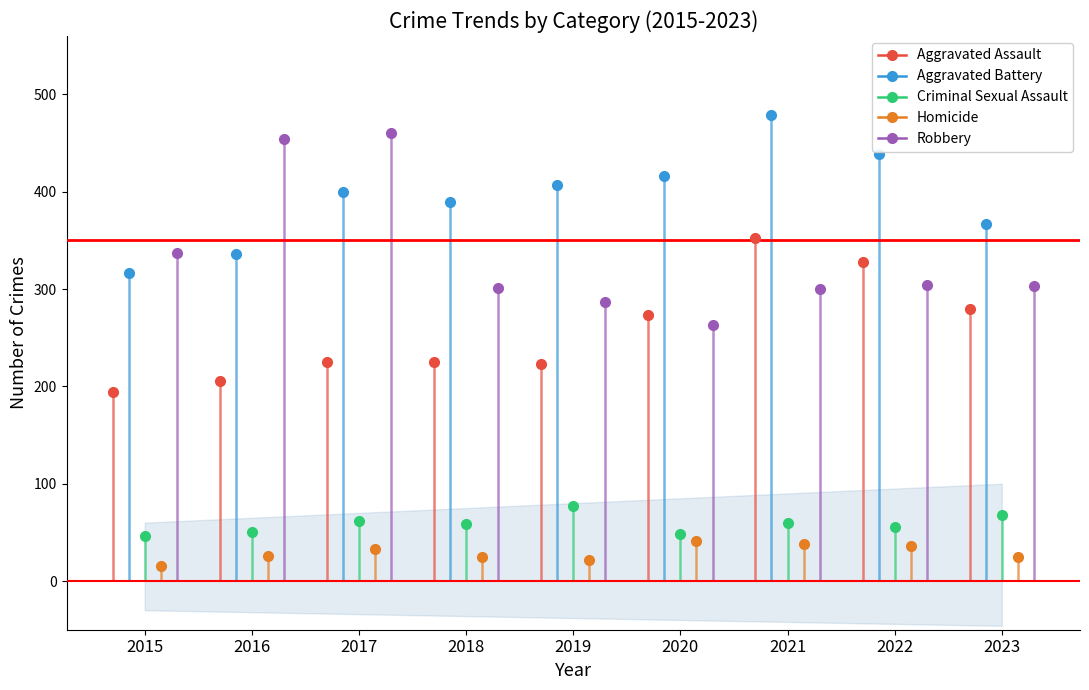

Is the value of Criminal Sexual Assault at 2019 greater than the value of Aggravated Battery at 2020?

No